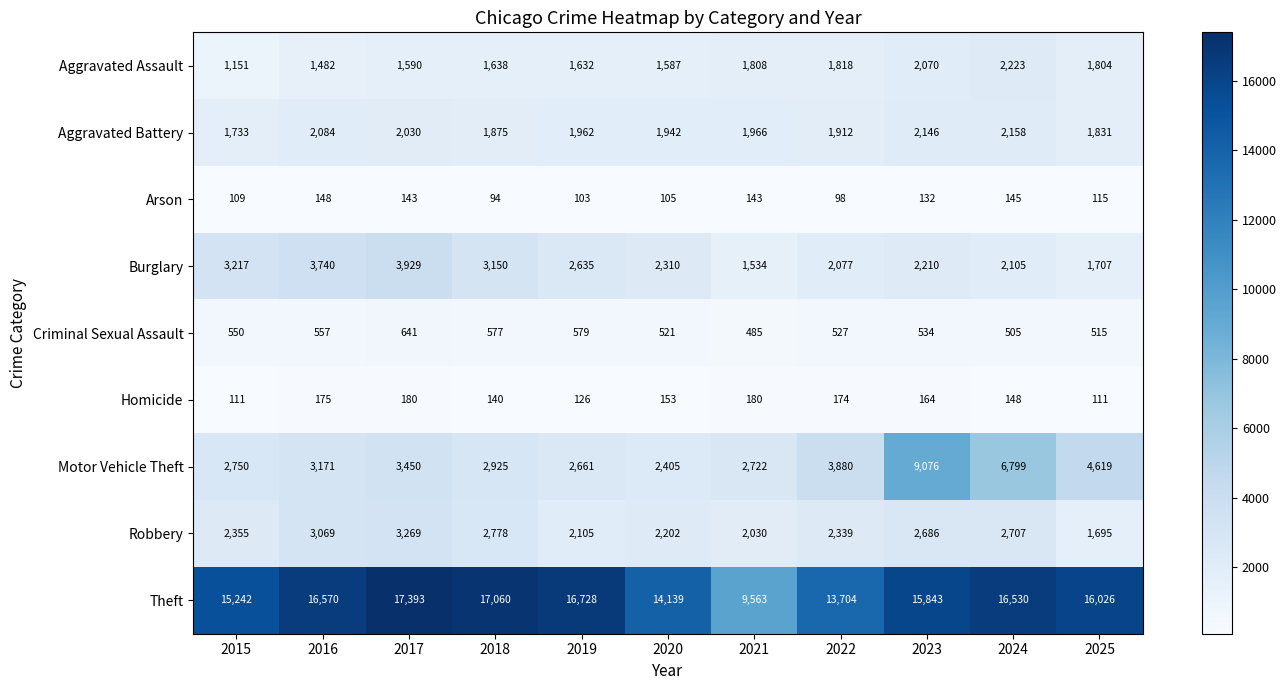

Rank the series at 2015 from highest to lowest value.

Theft, Burglary, Motor Vehicle Theft, Robbery, Aggravated Battery, Aggravated Assault, Criminal Sexual Assault, Homicide, Arson